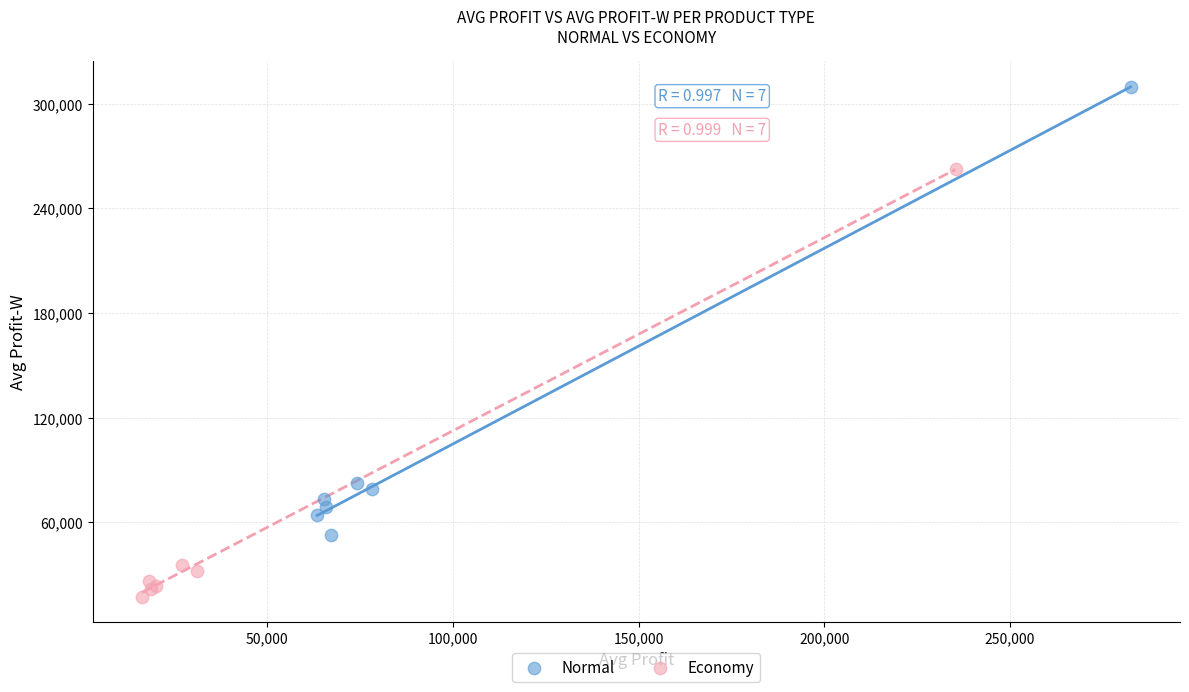

Which series contains the lowest Y value?

Economy